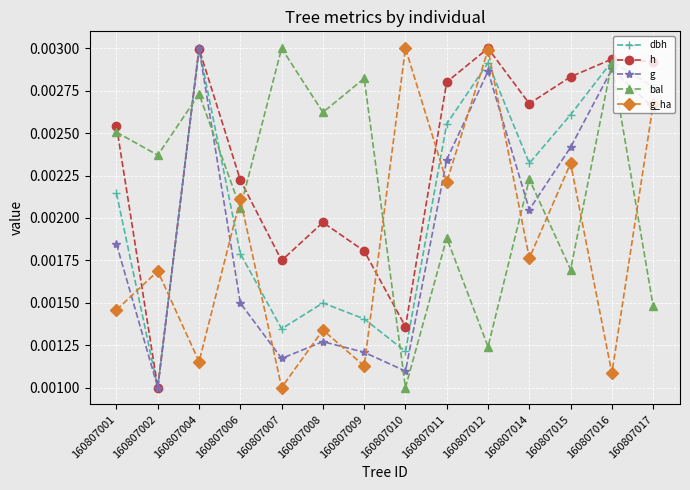

How many intersections are there between bal and g_ha?

7